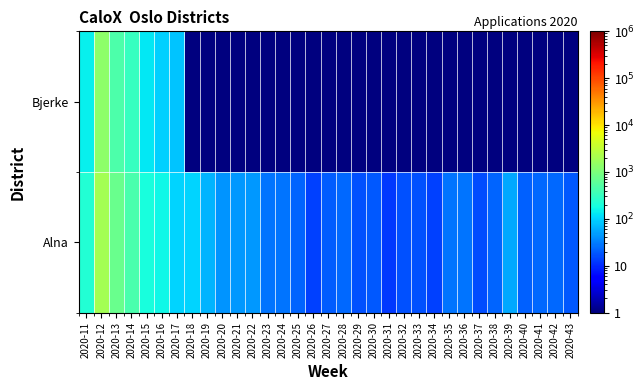

Count the number of categories in the chart.

33